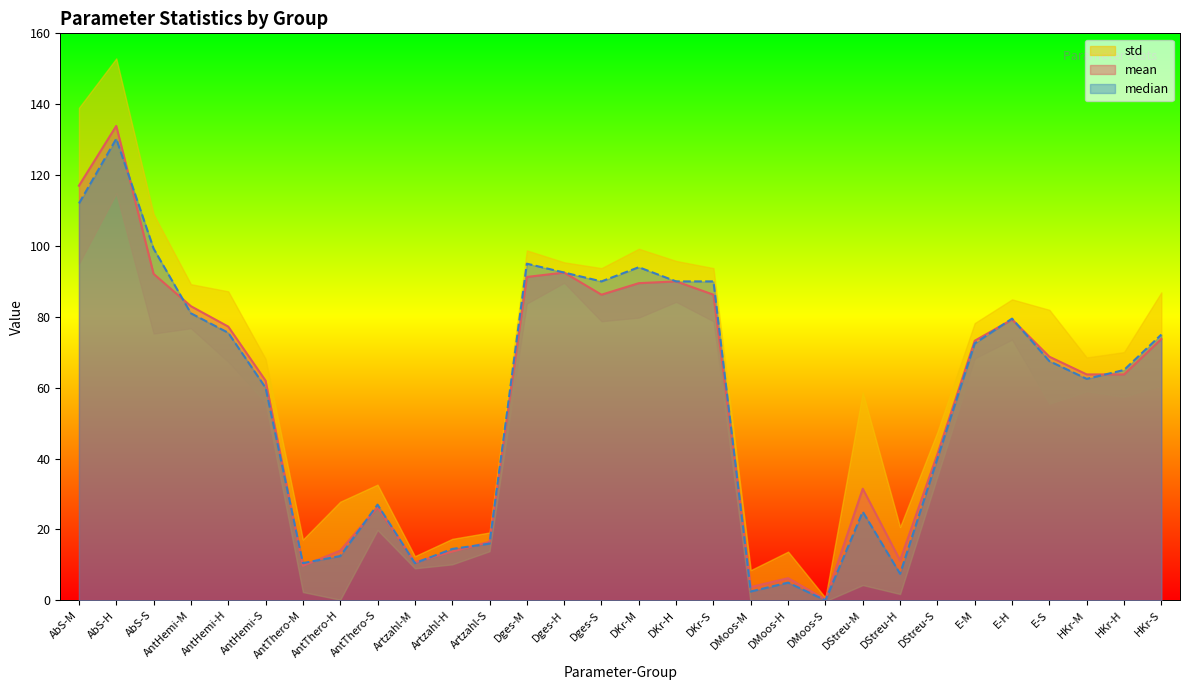

How many times do median and mean cross each other?

13